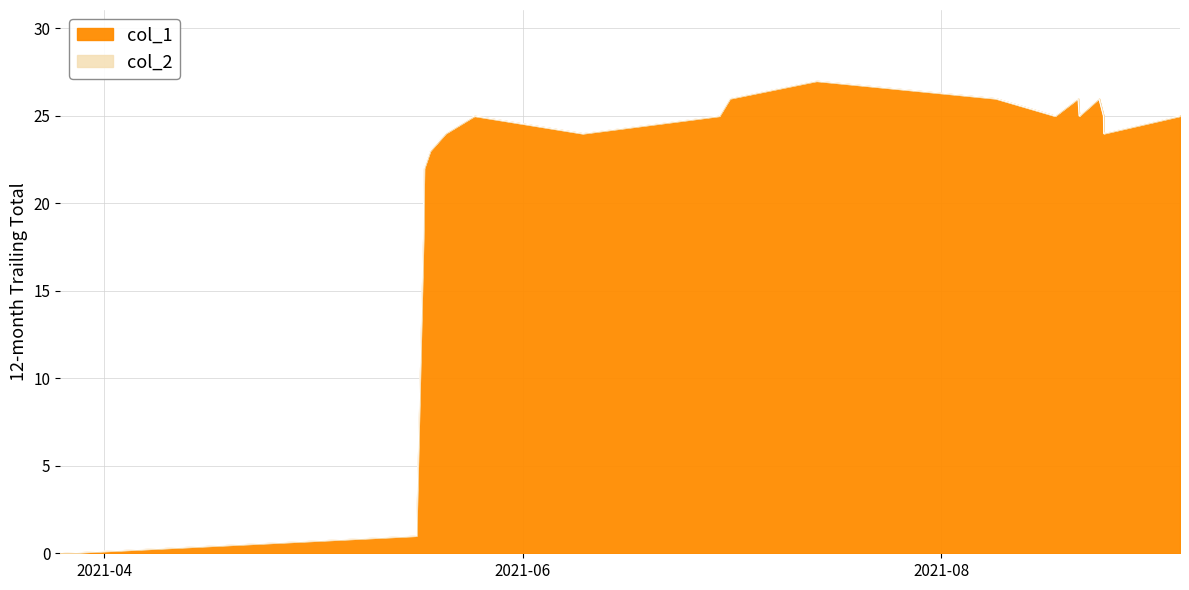

What is the sum of the values at 1626203716 and 1629209934?

52